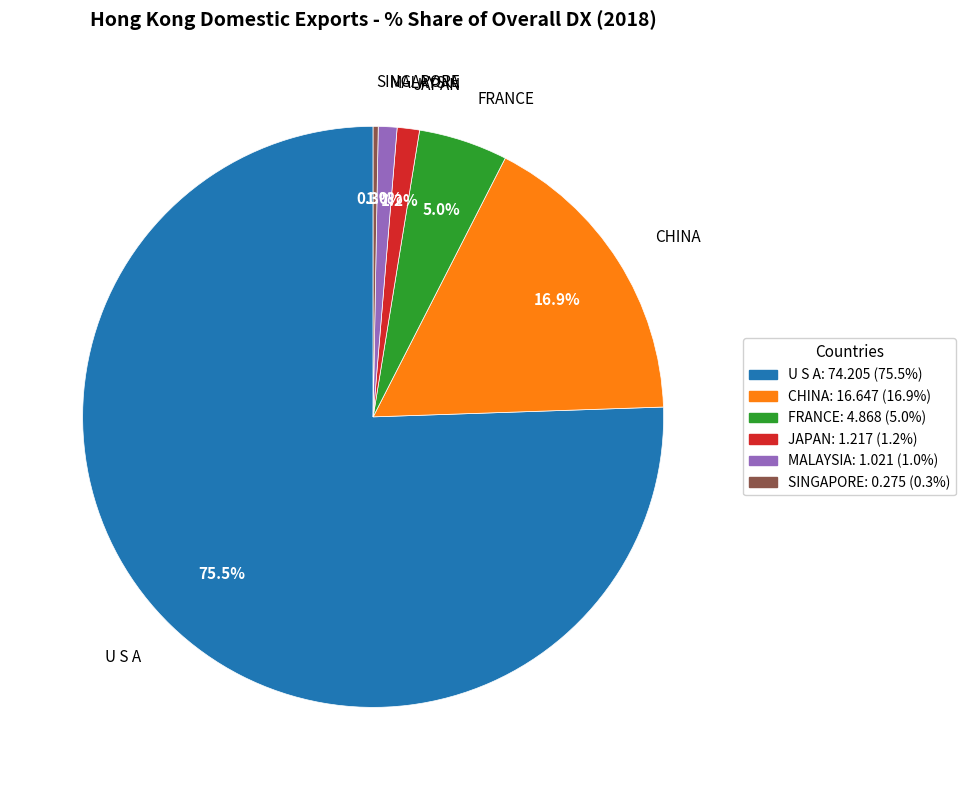

Which has a higher value, JAPAN or SINGAPORE?

JAPAN